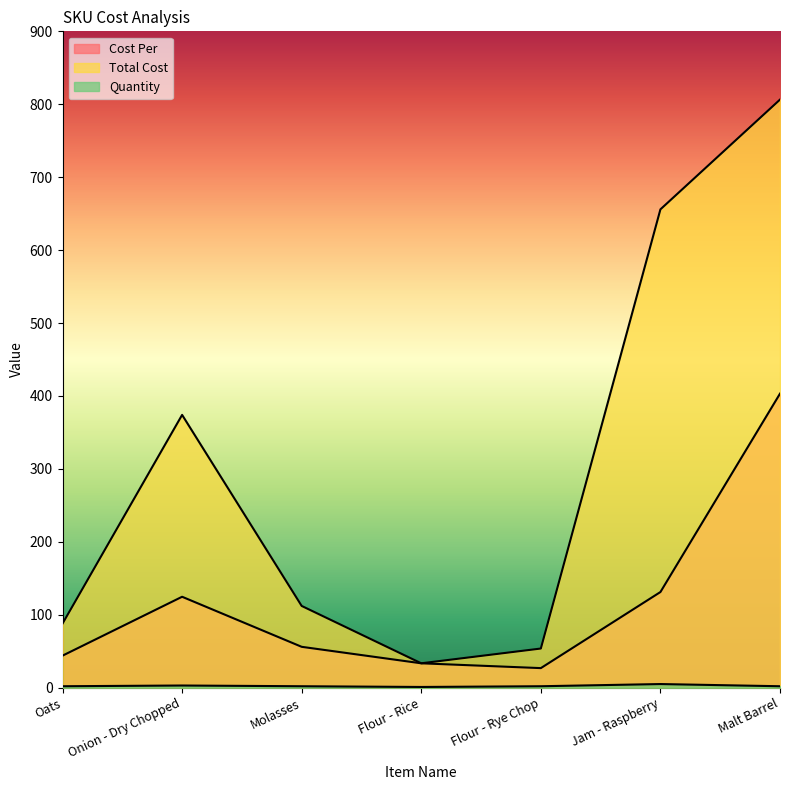

At how many categories does at least one series exceed 667?

1